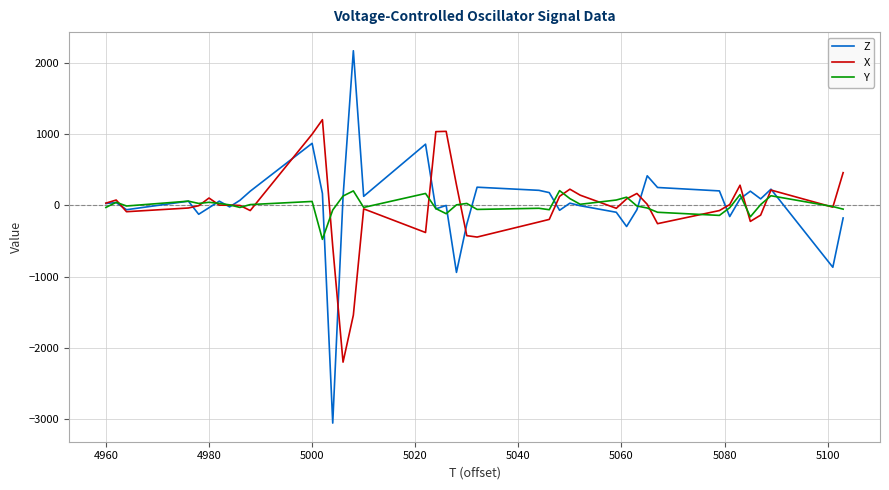

What are all the series names shown in the legend?

Z, X, Y